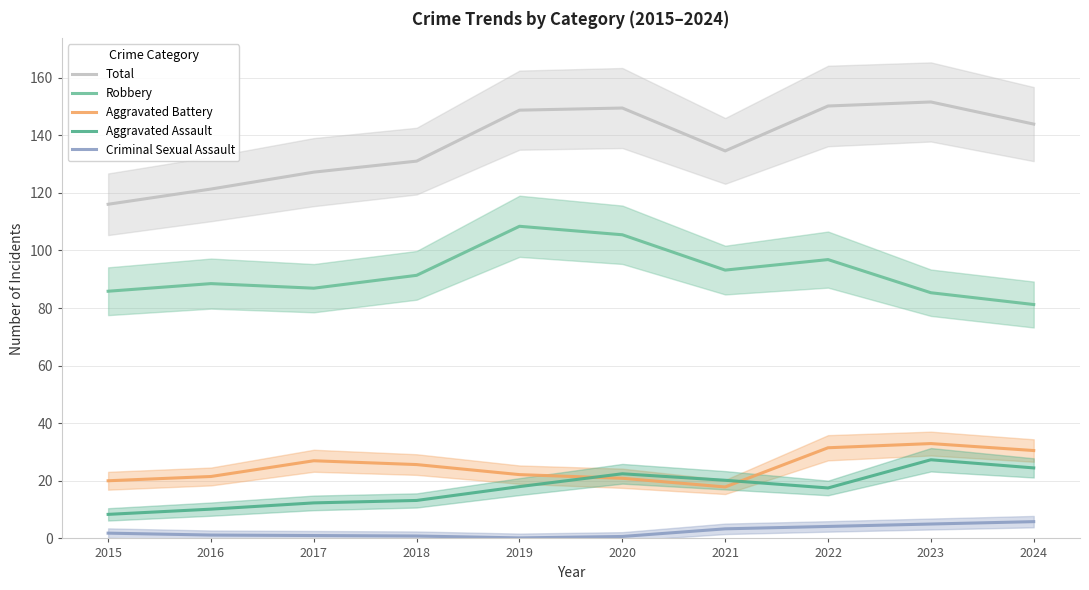

The value of Aggravated Assault at 2017 is 16.1. True or false?

False